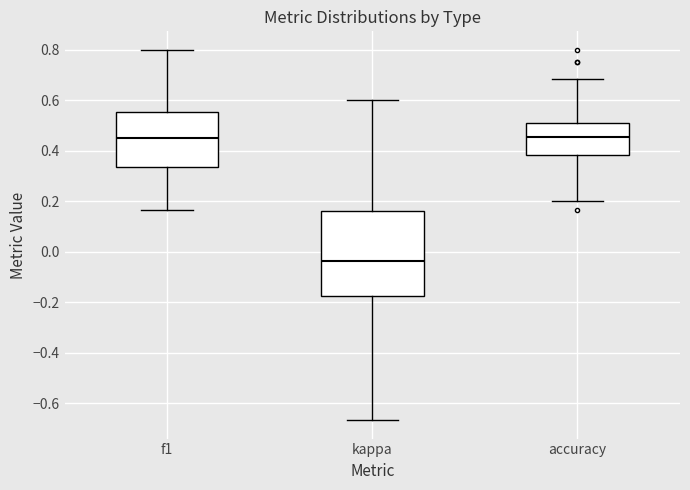

Reading left to right, read every box against the y-axis: the position of its median line, the range the box covers, and the ends of its whiskers. The values are not printed on the chart, so give them approximately, as read against the axis.

f1: median 0.46, box 0.34 to 0.56, whiskers 0.16 to 0.80
kappa: median -0.04, box -0.18 to 0.16, whiskers -0.66 to 0.60
accuracy: median 0.46, box 0.38 to 0.50, whiskers 0.20 to 0.68